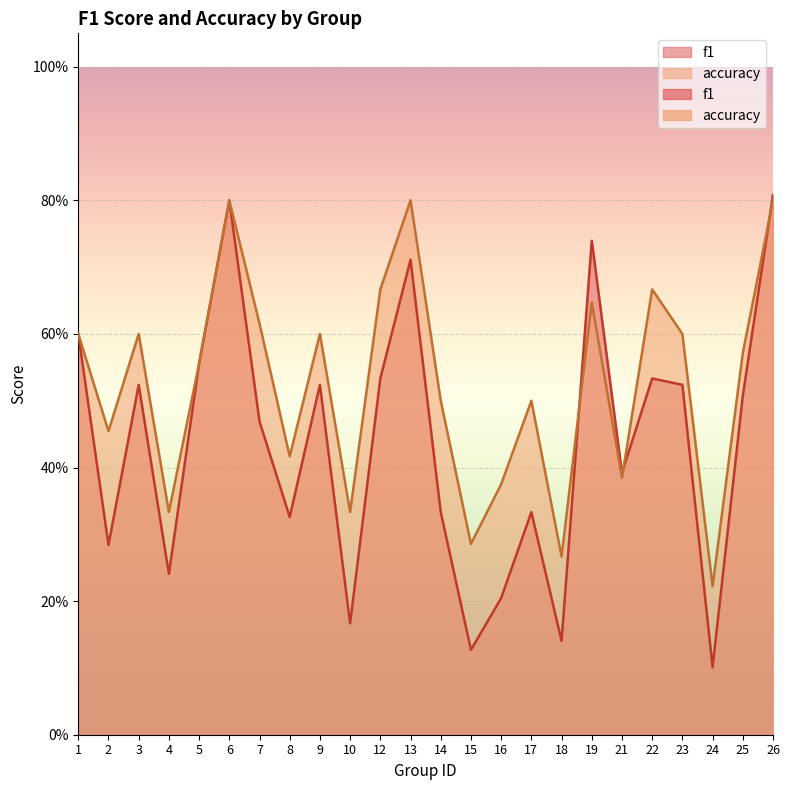

Which category has the highest value in the accuracy series?

6